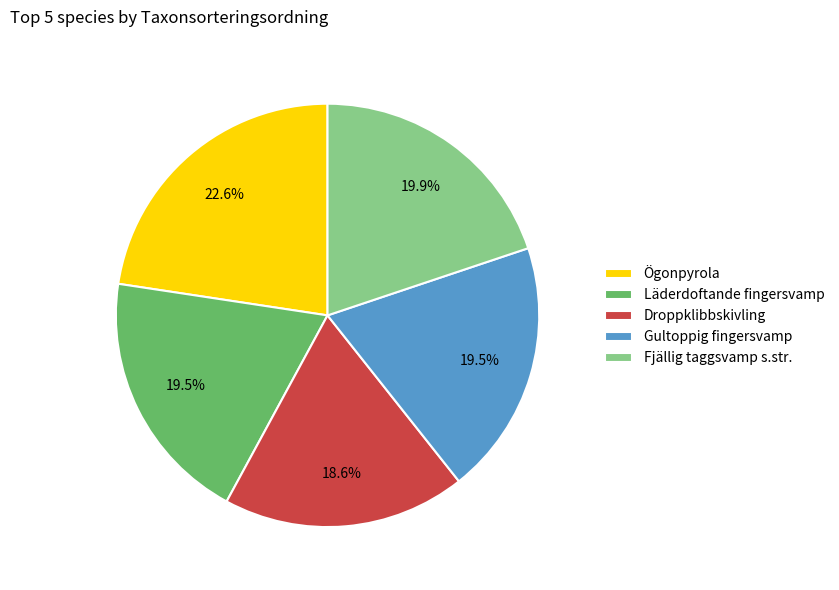

Is it true that Droppklibbskivling is 24% of the pie?

False